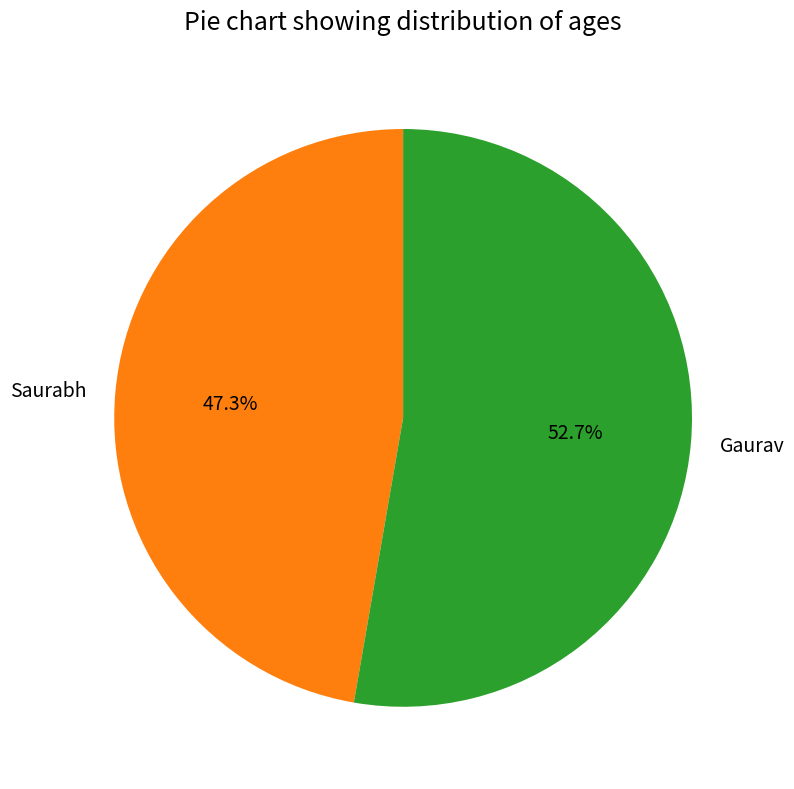

To the nearest percent, what is the average slice percentage?

50%